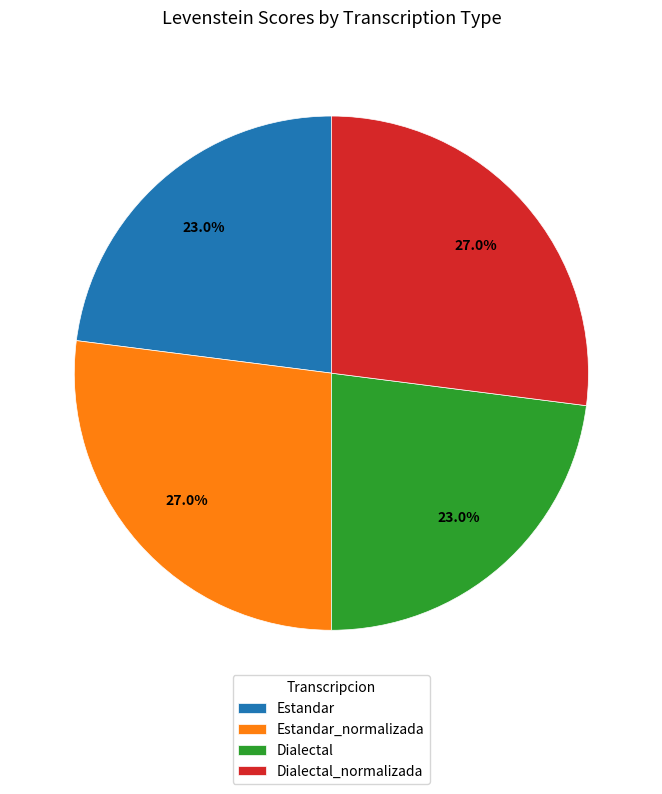

Does any single category account for the majority?

No